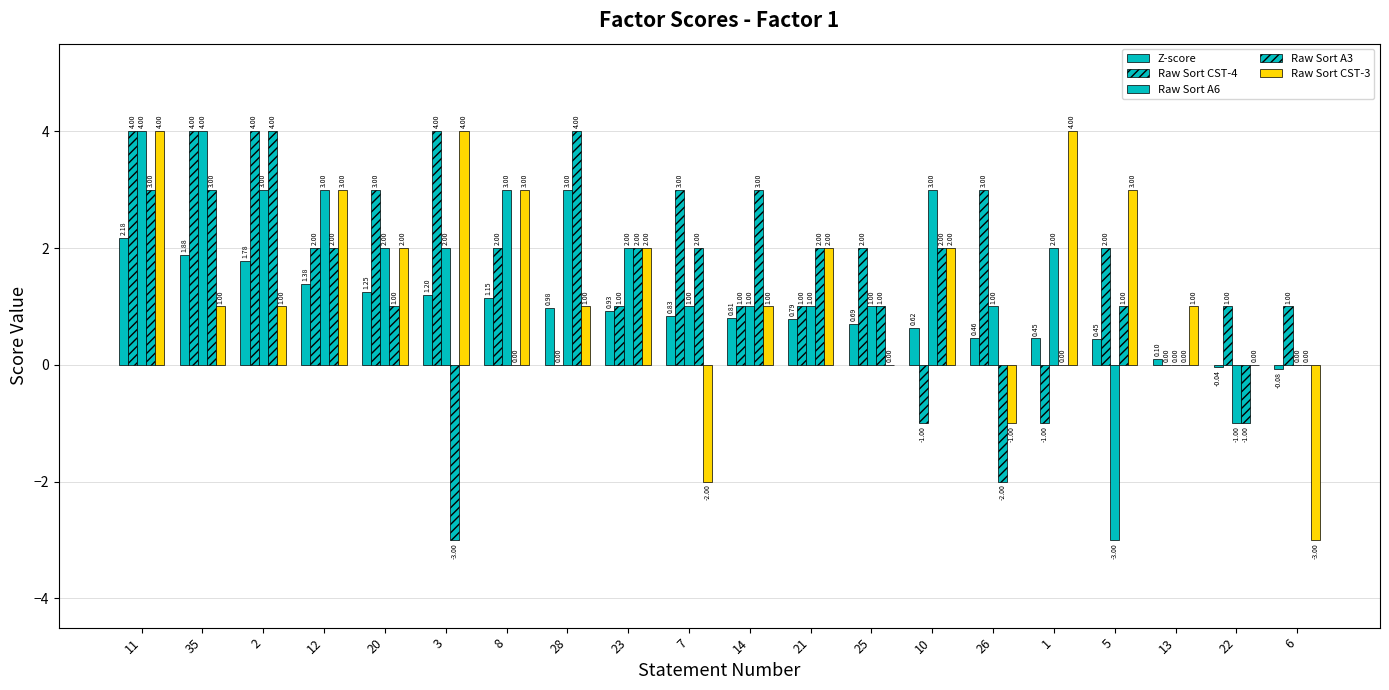

True or false: Raw Sort A6 has a value of 1.0 at 25.

True